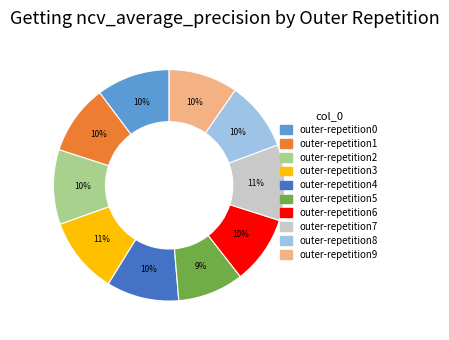

Do outer-repetition8 and outer-repetition6 together represent more than half of the pie?

No